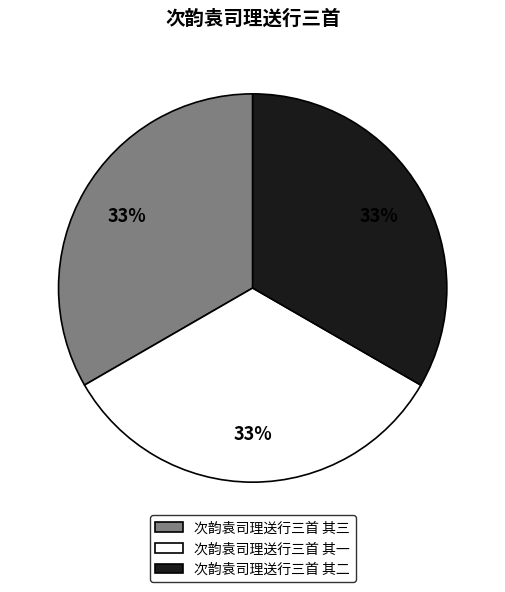

How many segments does this pie chart have?

3